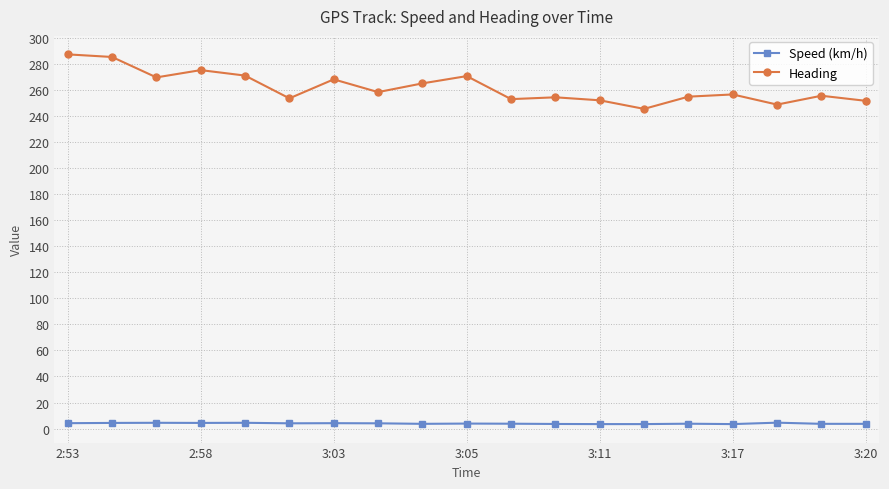

True or false: Speed (km/h) has more than 1 points higher than both neighbors.

True